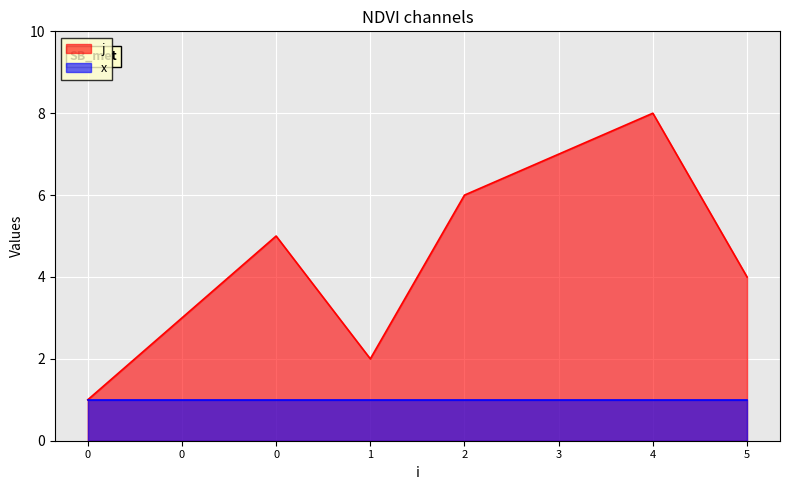

What are all the series names shown in the legend?

j, x